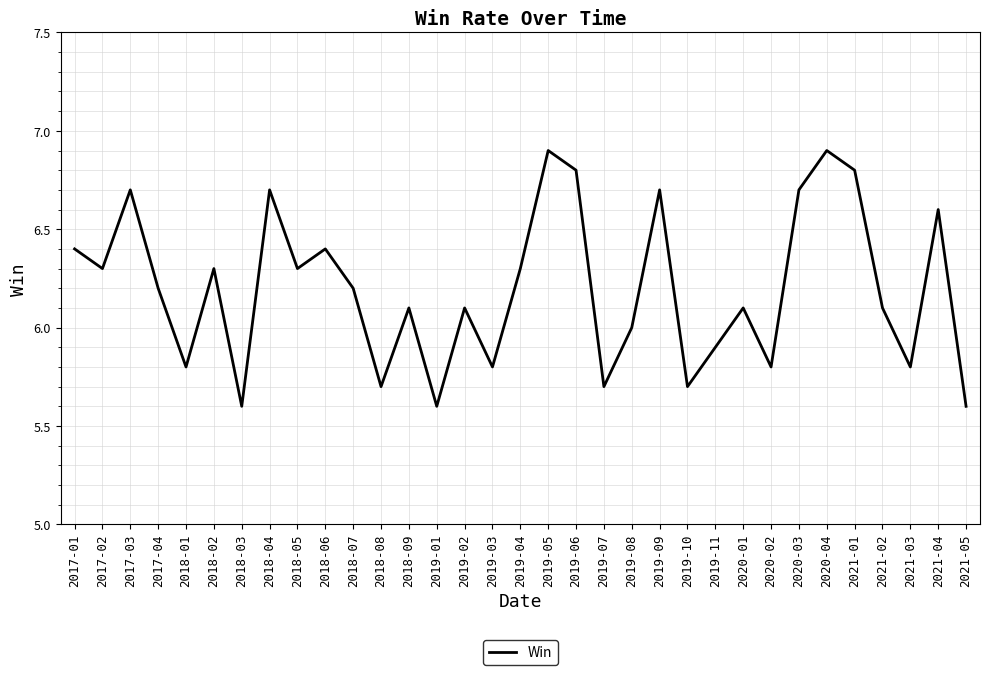

Reading left to right, transcribe all the data shown in this chart.

6.4	6.3	6.7	6.2	5.8	6.3	5.6	6.7	6.3	6.4	6.2	5.7	6.1	5.6	6.1	5.8	6.3	6.9	6.8	5.7	6.0	6.7	5.7	5.9	6.1	5.8	6.7	6.9	6.8	6.1	5.8	6.6	5.6